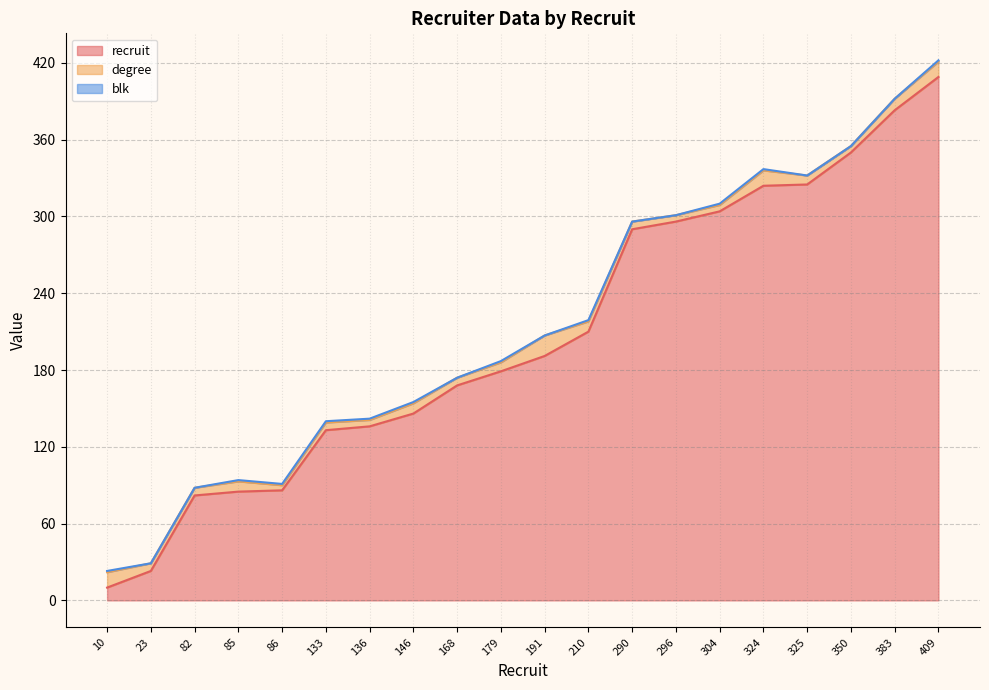

Is the value of recruit at 85 greater than the value of degree at 296?

Yes